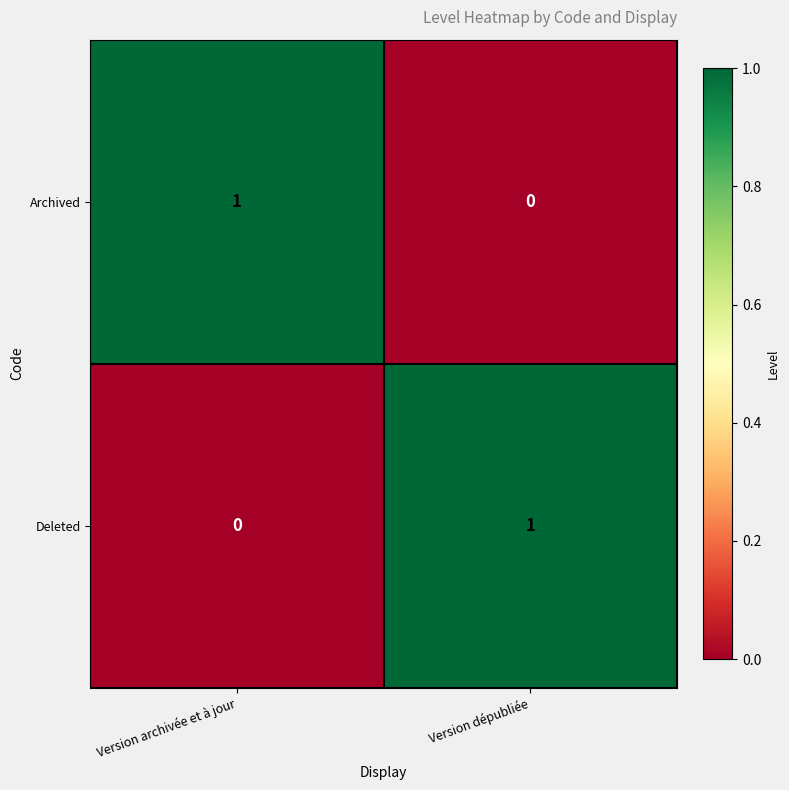

Which category has the highest value in the Deleted series?

Version dépubliée